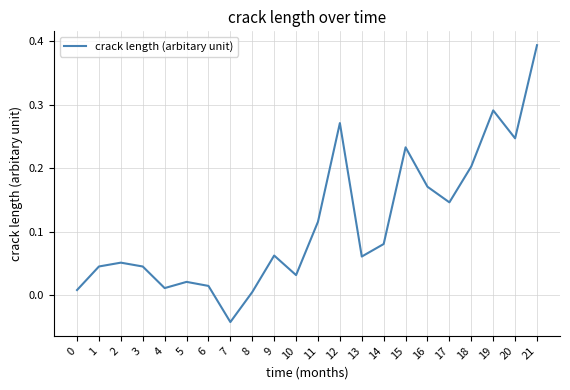

True or false: the data shows 0.0 at 5.

True